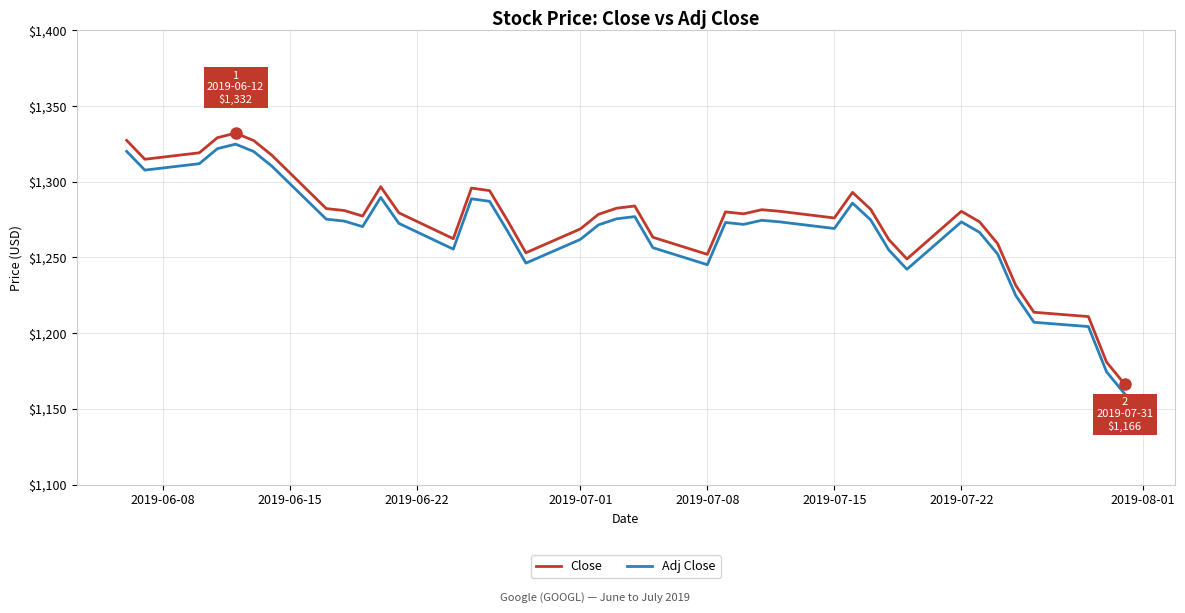

True or false: Close and Adj Close cross at least once.

False